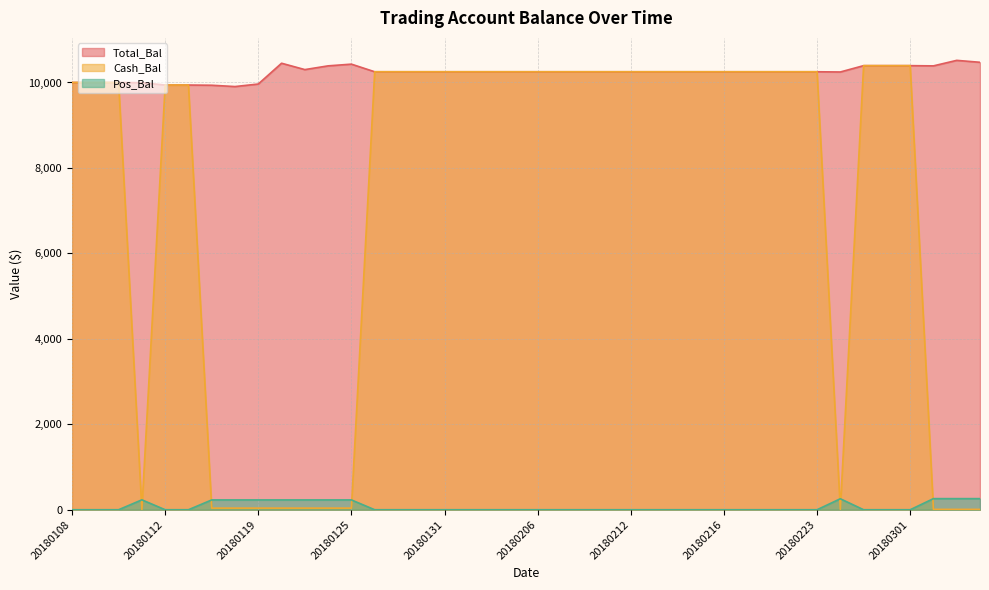

Rank the series at 20180201 from highest to lowest value.

Total_Bal, Cash_Bal, Pos_Bal